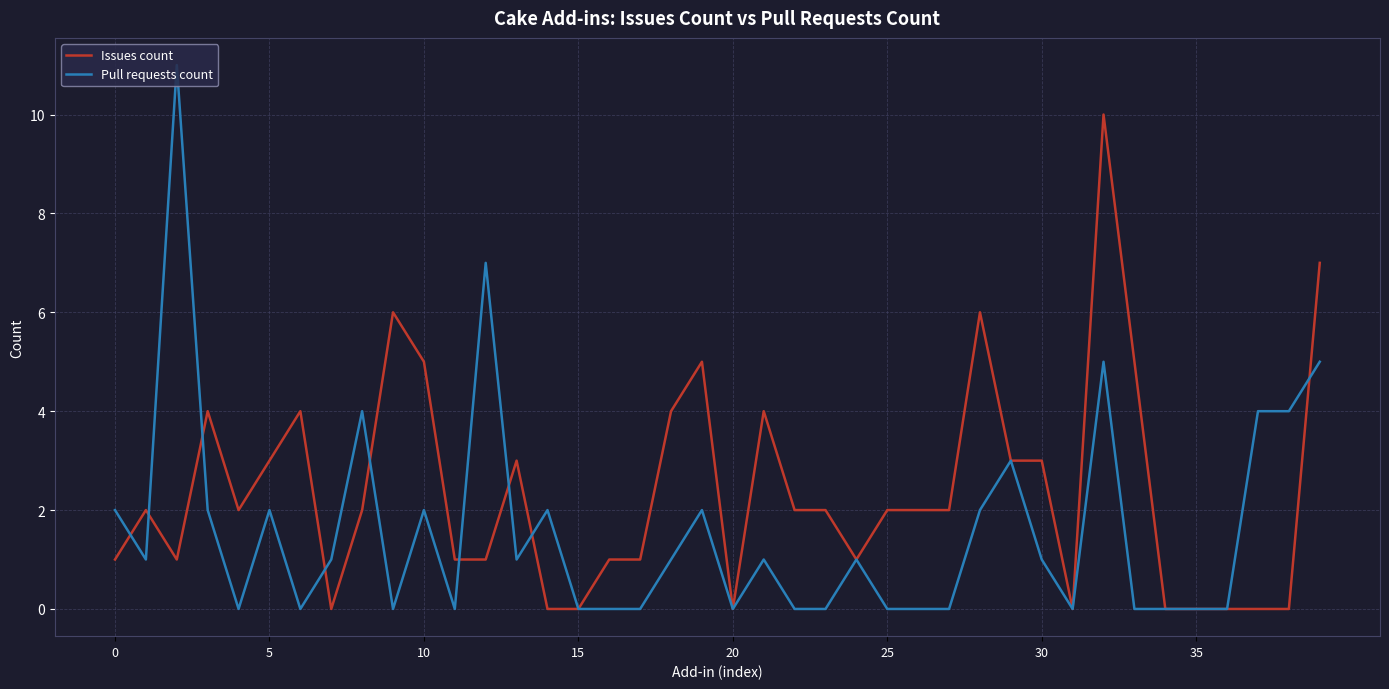

List the series in order of their overall mean, highest first.

Issues count, Pull requests count